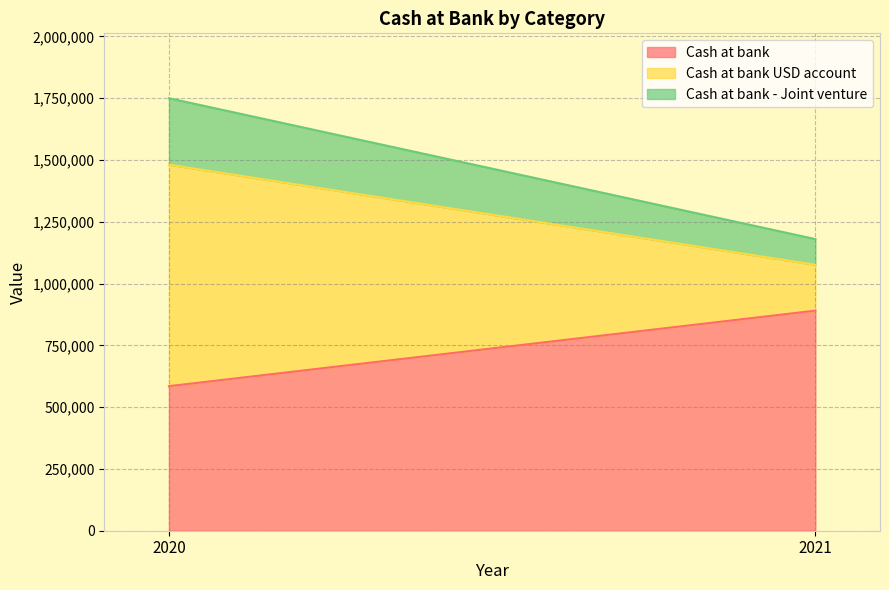

Reading right to left, transcribe all the data shown in this chart.

Cash at bank: 890486	584904
Cash at bank USD account: 185637	896226
Cash at bank - Joint venture: 103874	268901